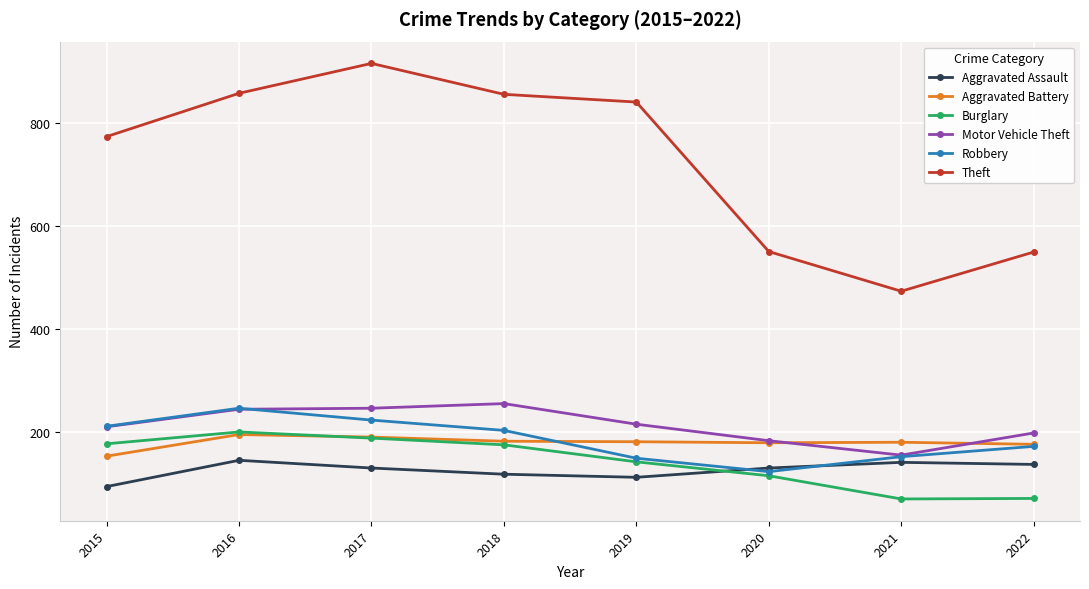

Which label corresponds to the largest value in the chart?

2017